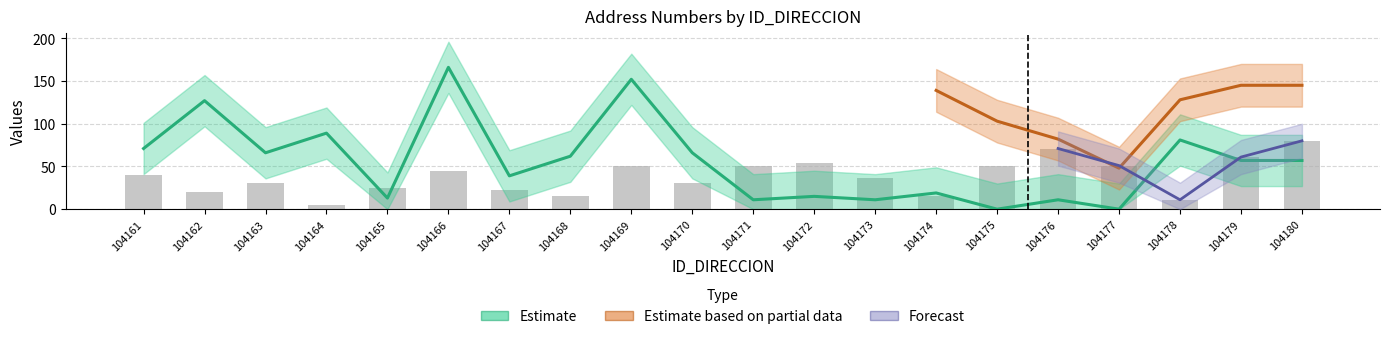

What is the sum of all NUMERO_PLACA_DIRECCION values?

767